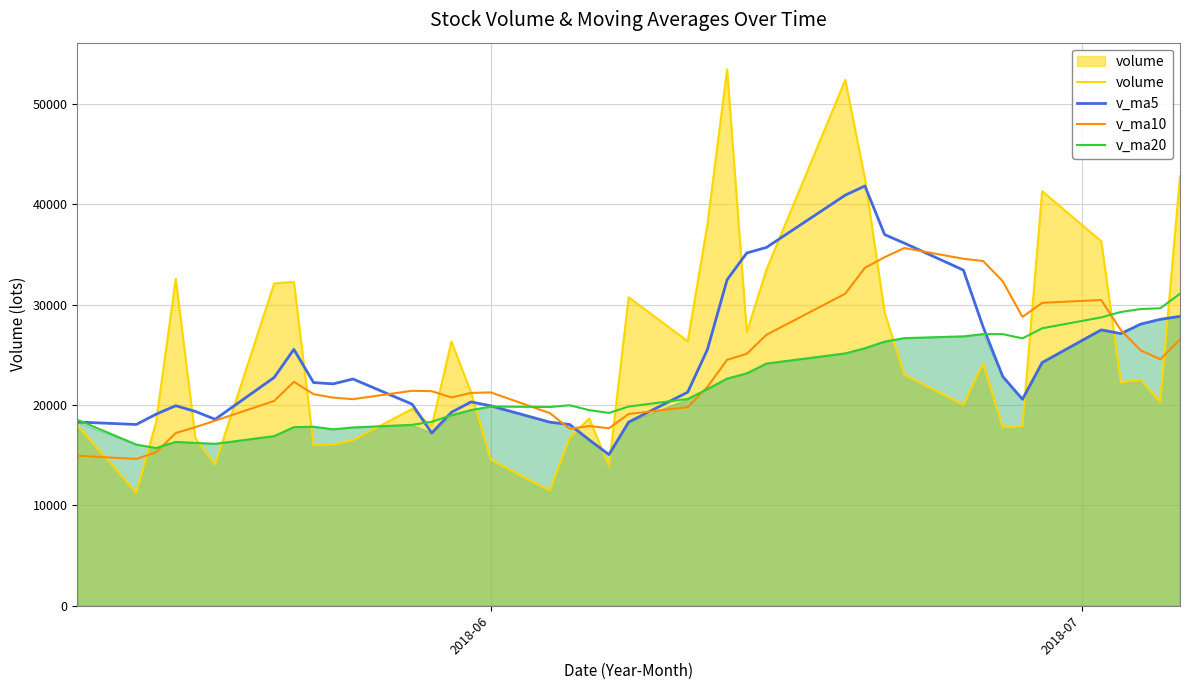

What is the maximum value for v_ma10?

35633.0